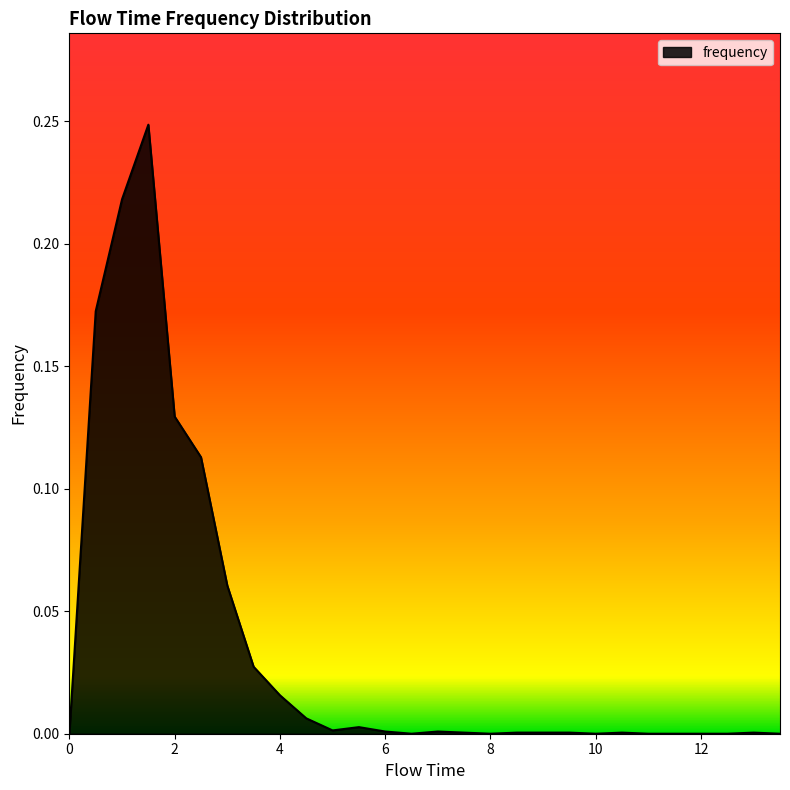

Rank the categories by value from highest to lowest.

1.5, 1.0, 0.5, 2.0, 2.5, 3.0, 3.5, 4.0, 4.5, 5.5, 5.0, 6.0, 7.0, 7.5, 8.5, 9.0, 9.5, 10.5, 13.0, 0.0, 6.5, 8.0, 10.0, 11.0, 11.5, 12.0, 12.5, 13.5